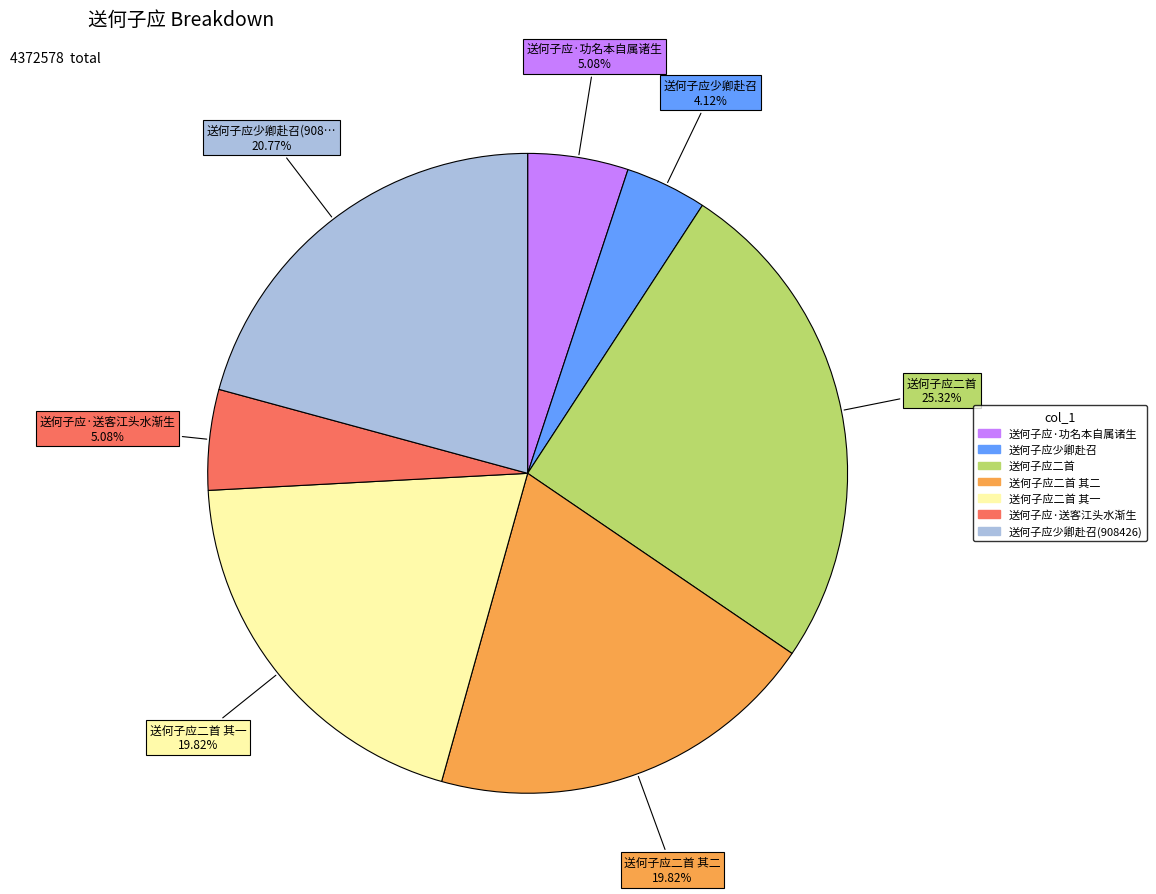

How many slices are in this pie chart?

7